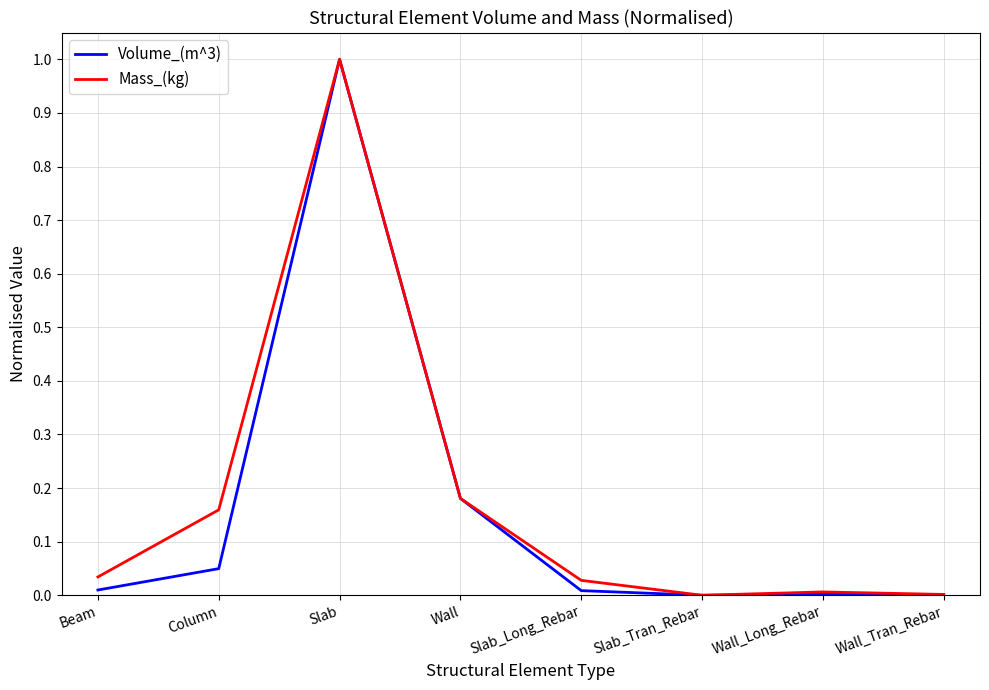

The value of Mass_(kg) at Wall_Tran_Rebar is 0.0. True or false?

True